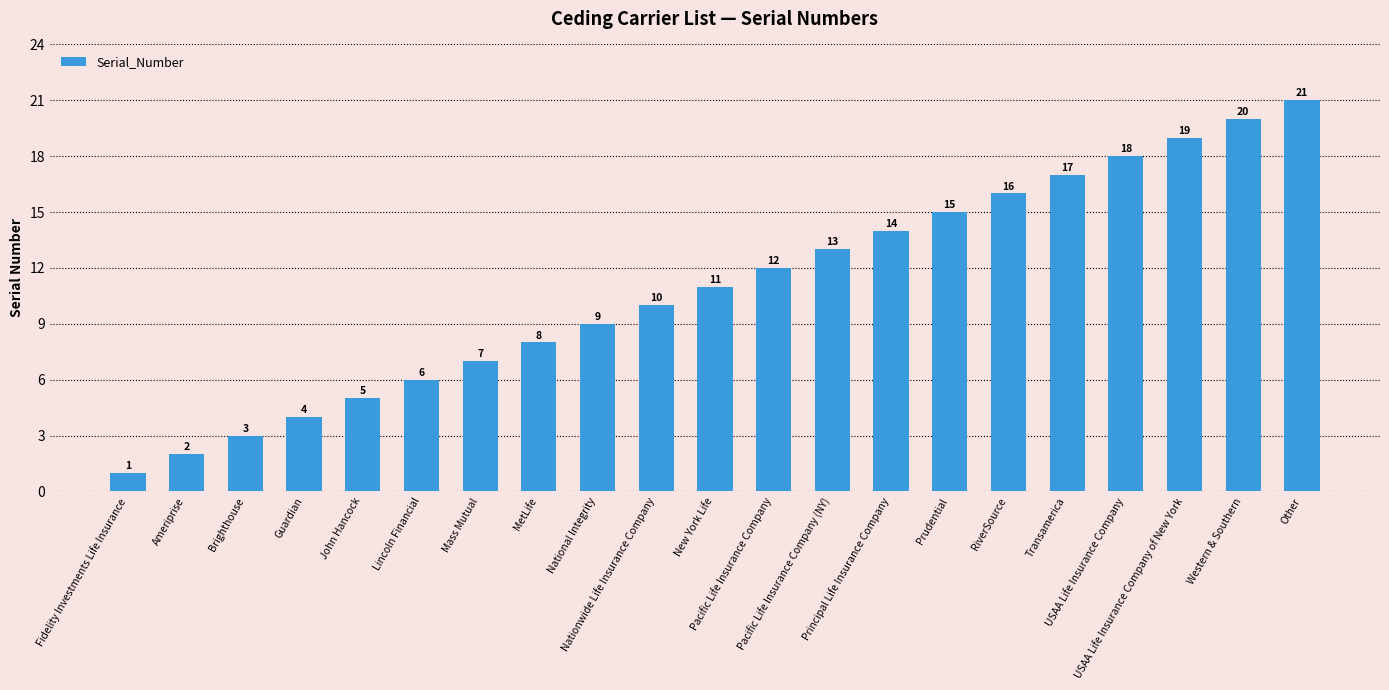

What is the minimum value shown in the chart?

1